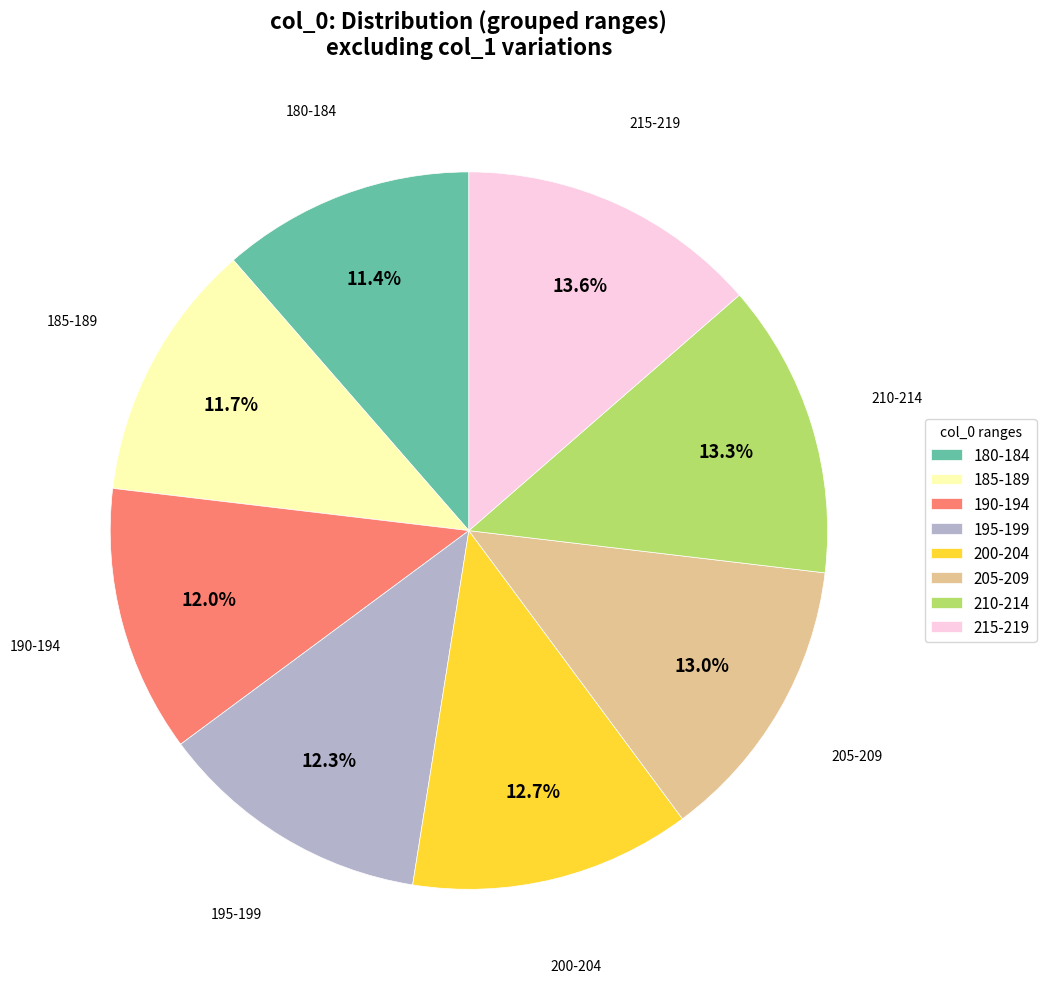

Does any single category account for the majority?

No